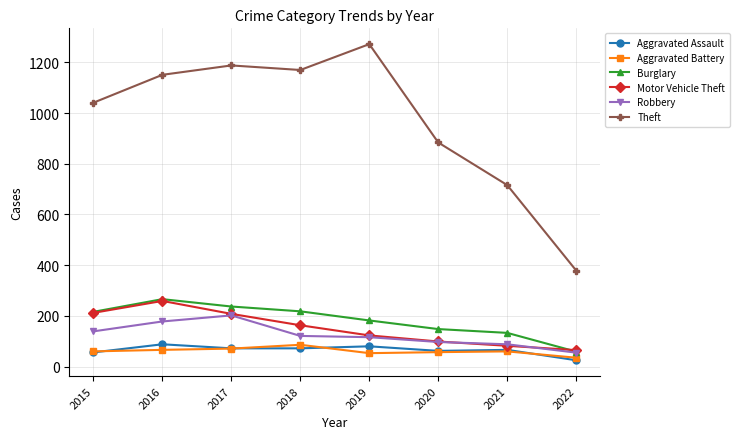

True or false: Aggravated Battery and Theft cross at least once.

False